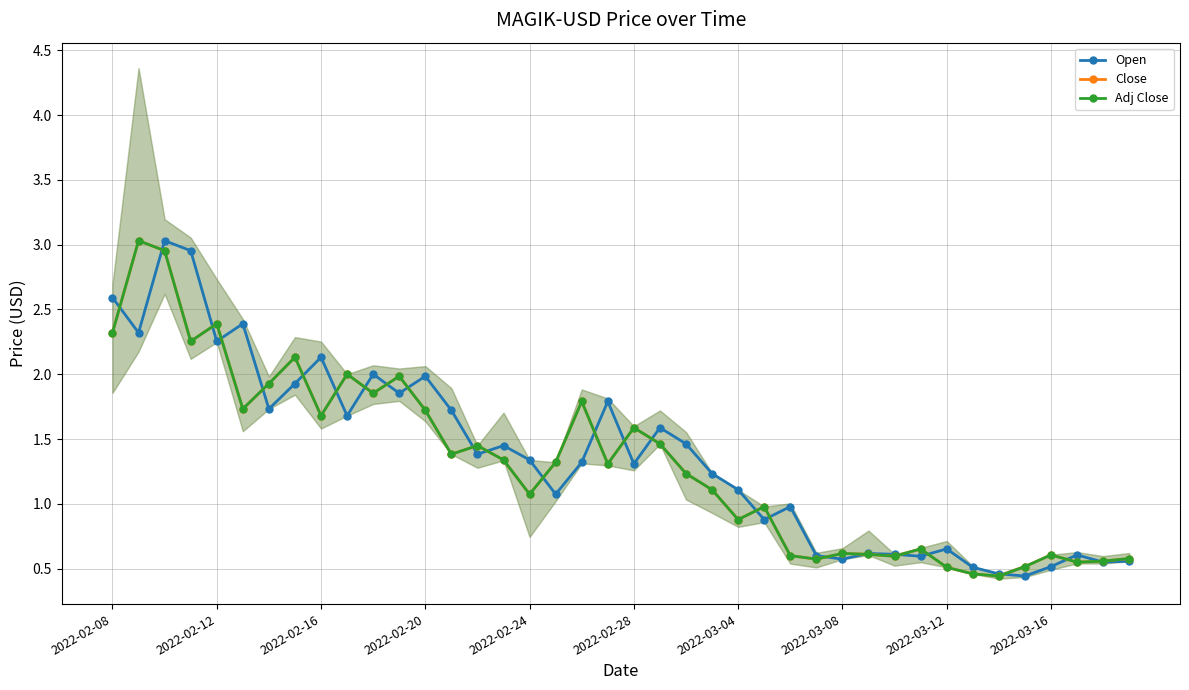

The Close series shows 2.3 at 15. True or false?

False